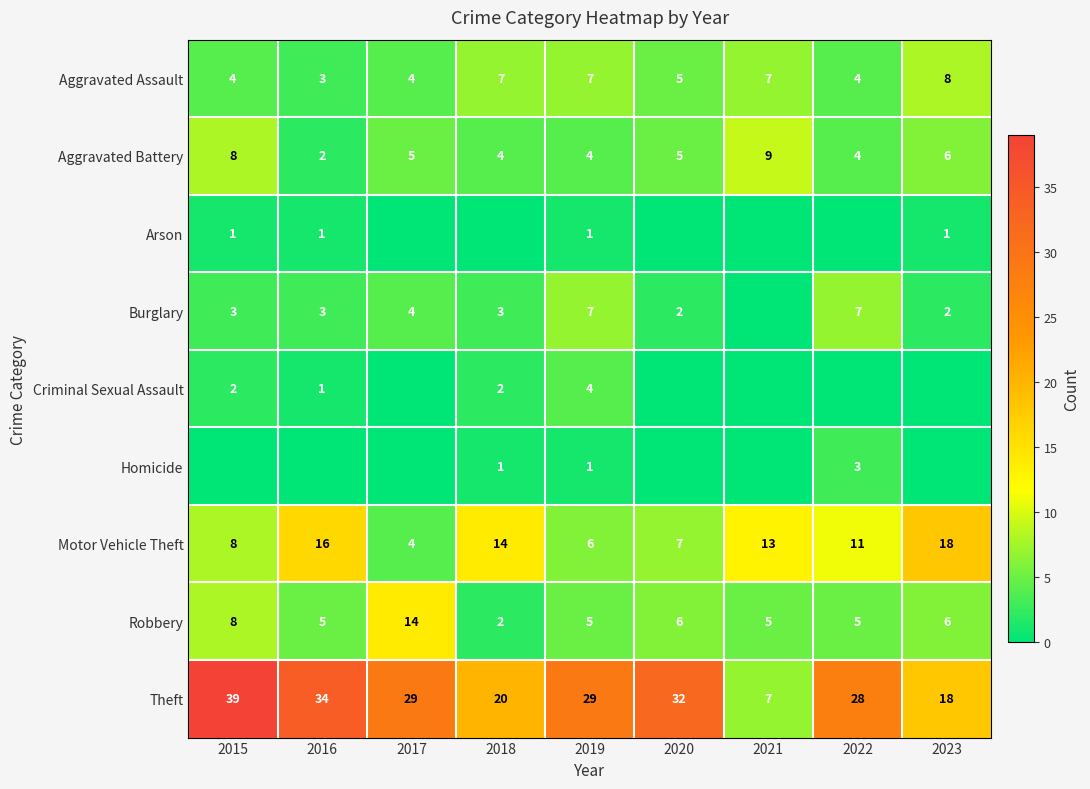

The value of Theft at 2021 is 7. True or false?

True